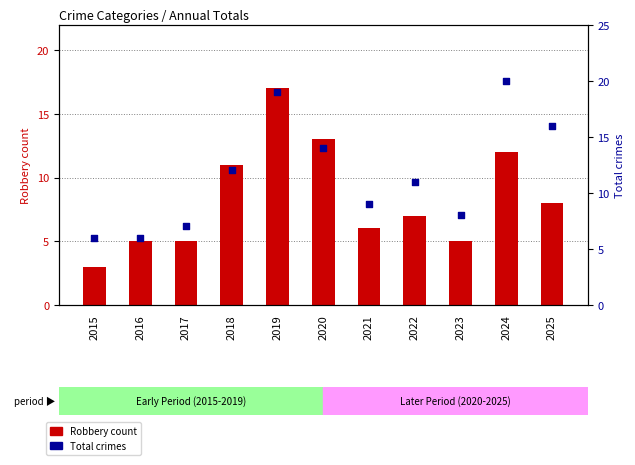

What are all the series names shown in the legend?

Robbery count, Total crimes